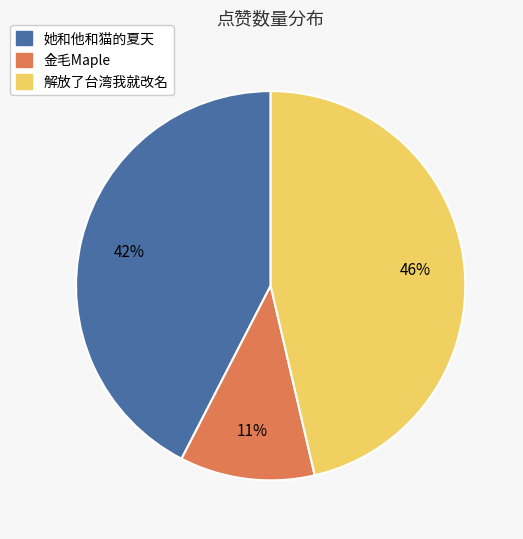

Approximately how many times larger is the value at 她和他和猫的夏天 compared to 解放了台湾我就改名?

0.9